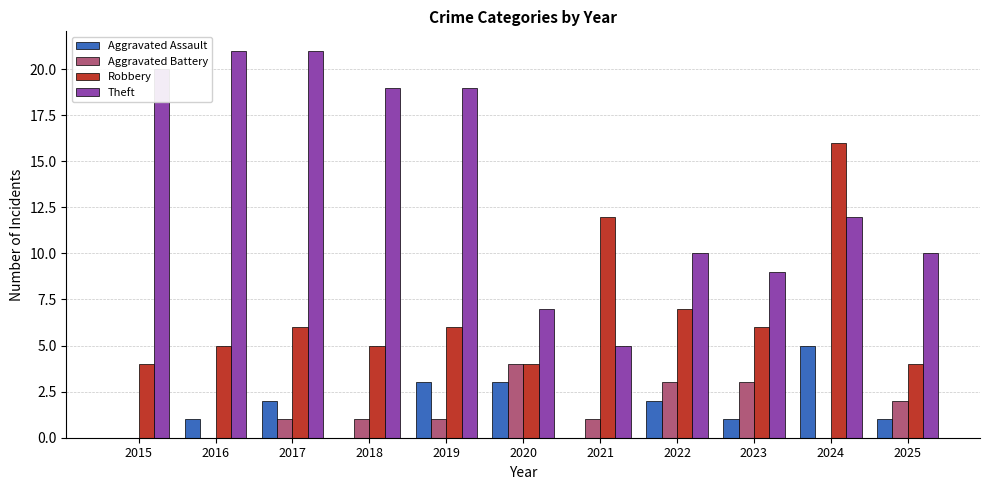

What is the total value across all series at 2015?

24